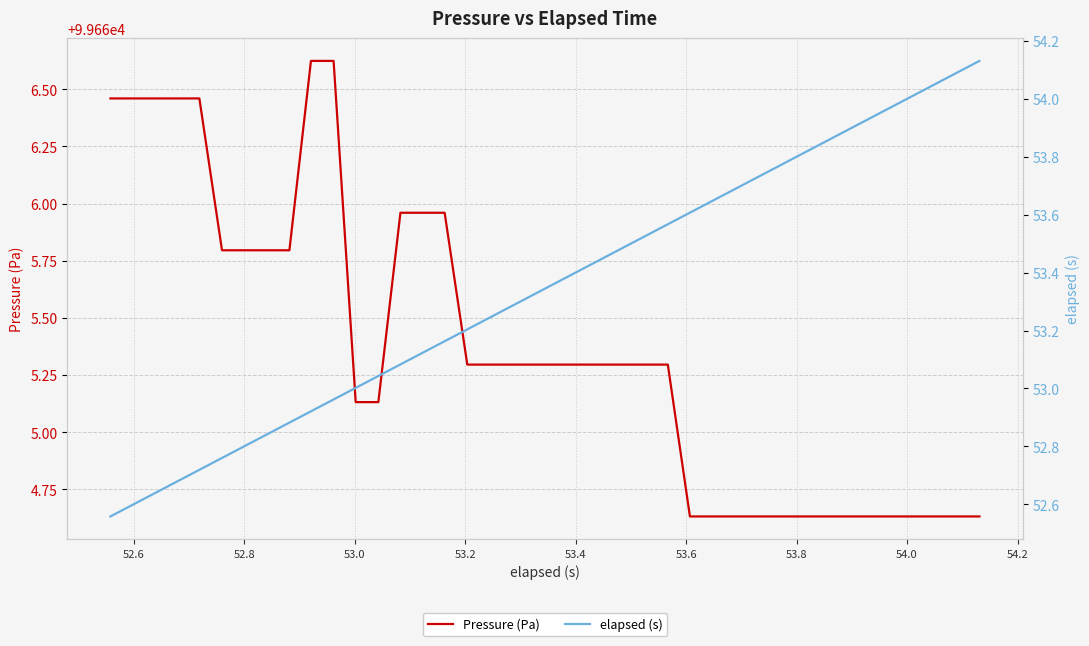

True or false: Pressure (Pa) and elapsed (s) cross at least once.

False